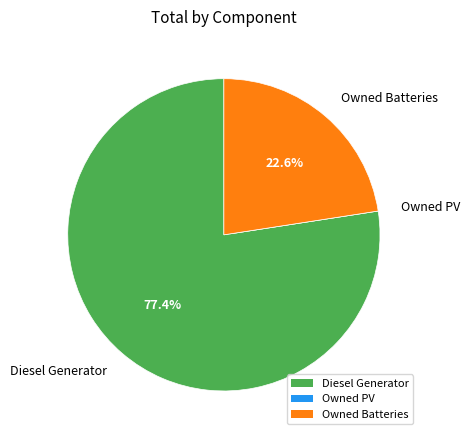

Does Diesel Generator account for over 50% of the chart?

Yes